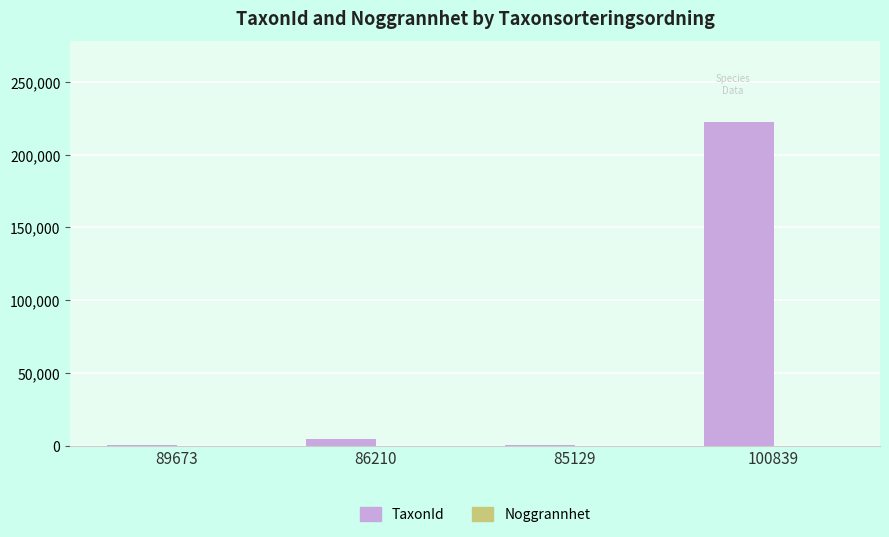

The TaxonId series shows 222498 at 100839. True or false?

True